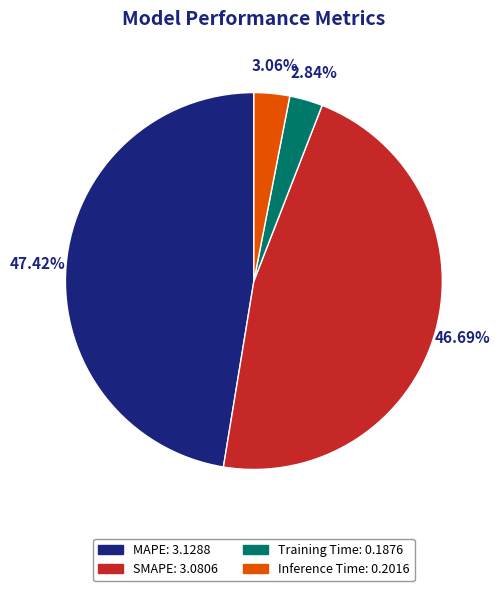

Between MAPE and SMAPE, which is larger?

MAPE